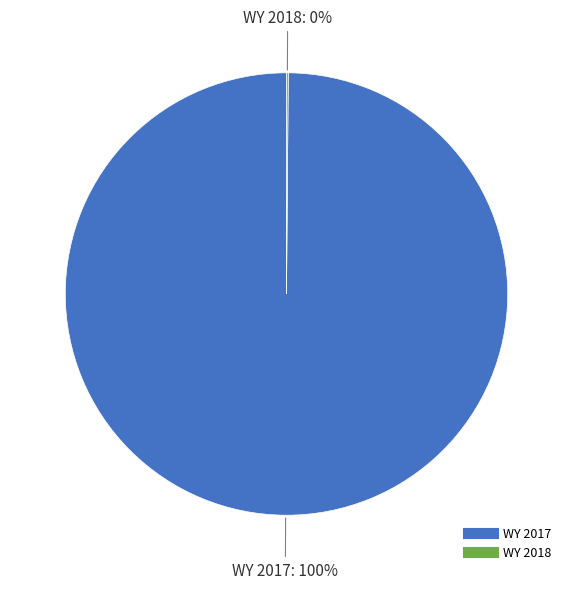

To the nearest percent, what is the average slice percentage?

50%